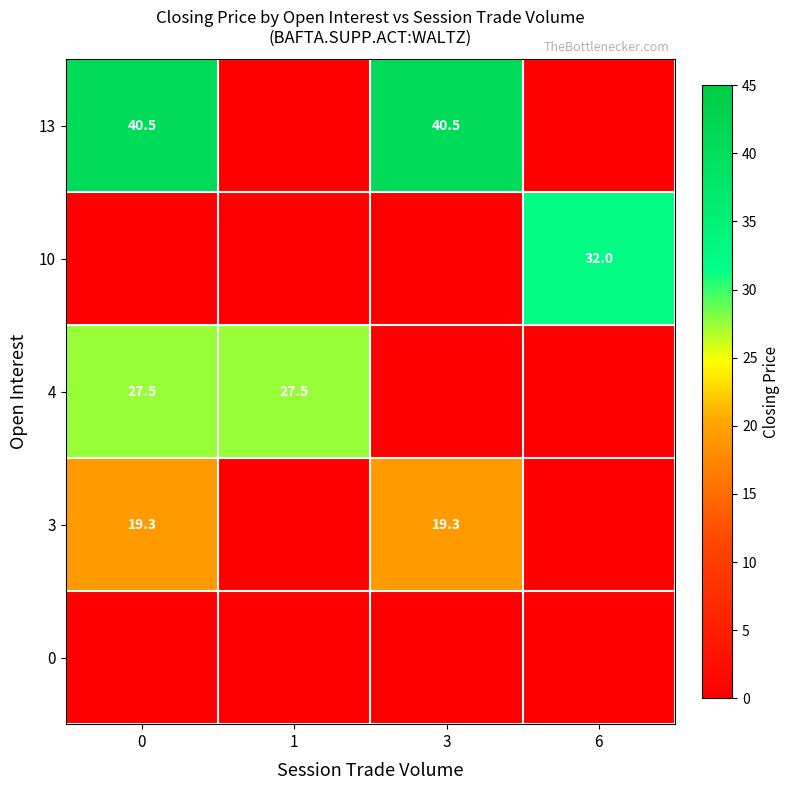

True or false: 10 has a value of 32.0 at 6.

True